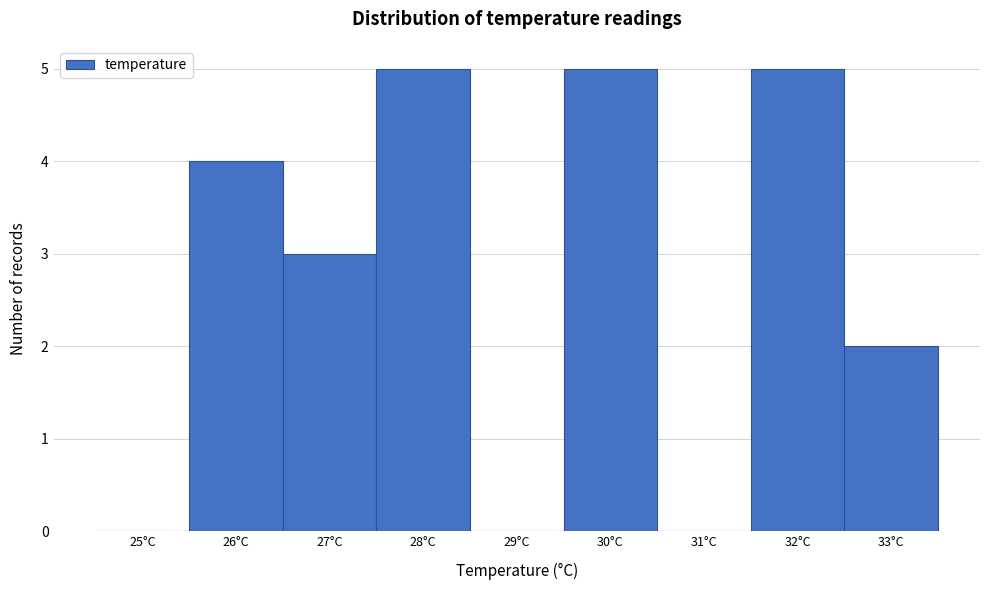

Reading left to right, list all the values displayed in this chart.

25°C=0	26°C=4	27°C=3	28°C=5	29°C=0	30°C=5	31°C=0	32°C=5	33°C=2